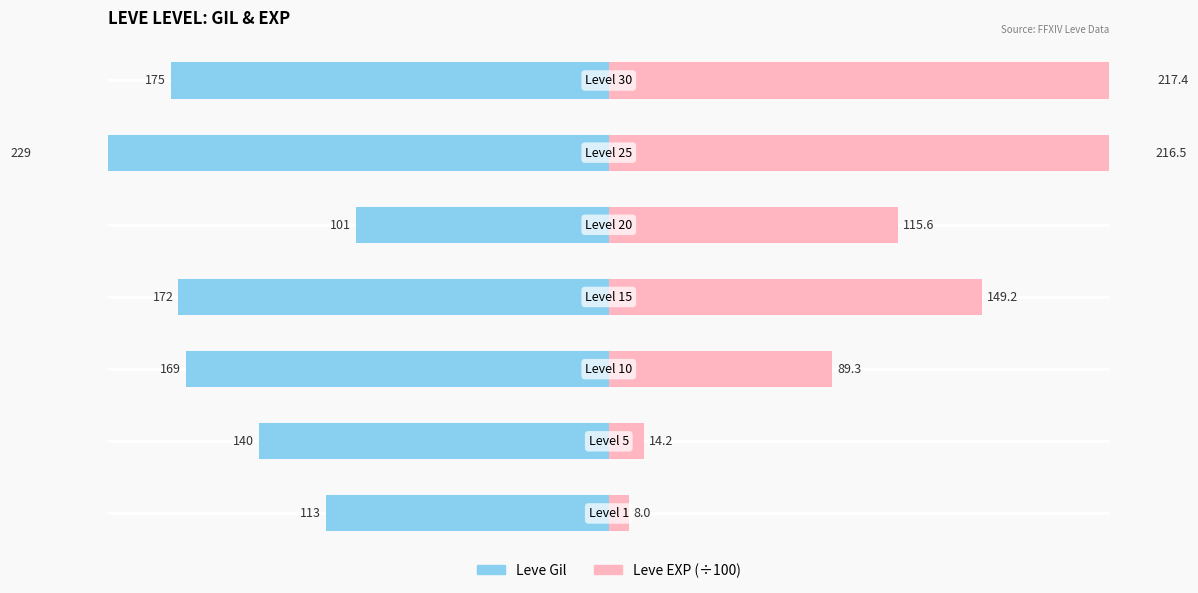

List the series in order of their overall mean, lowest first.

Leve Gil, Leve EXP (÷100)